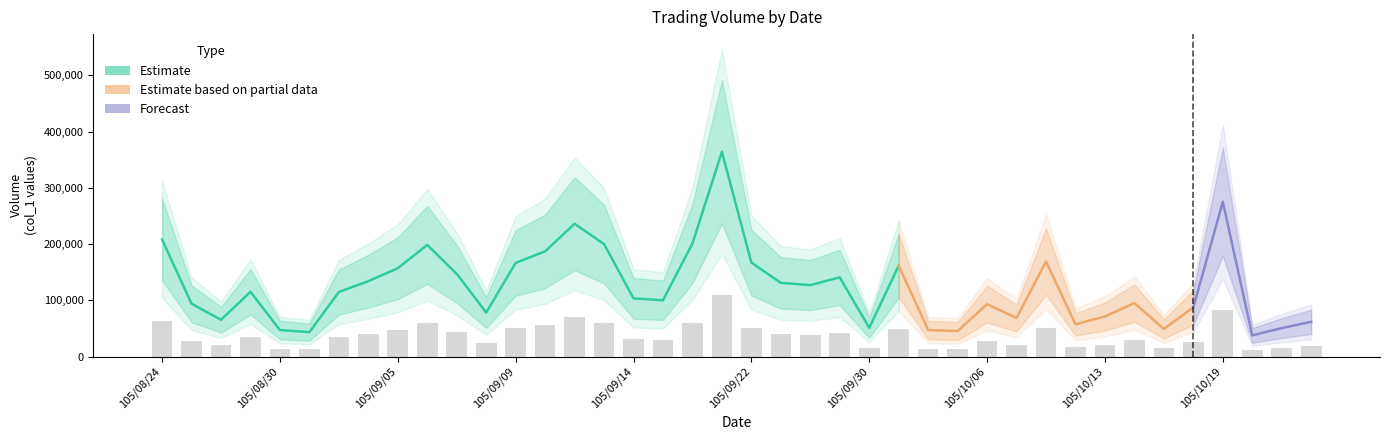

What is the difference between the maximum and minimum values?

97909.8